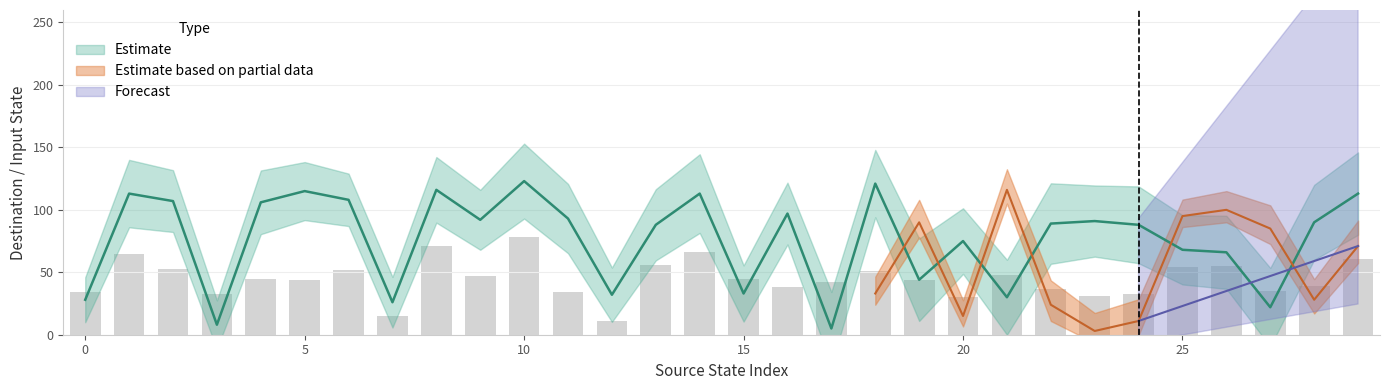

What is the difference between the second highest and minimum values in the output_lower series?

50